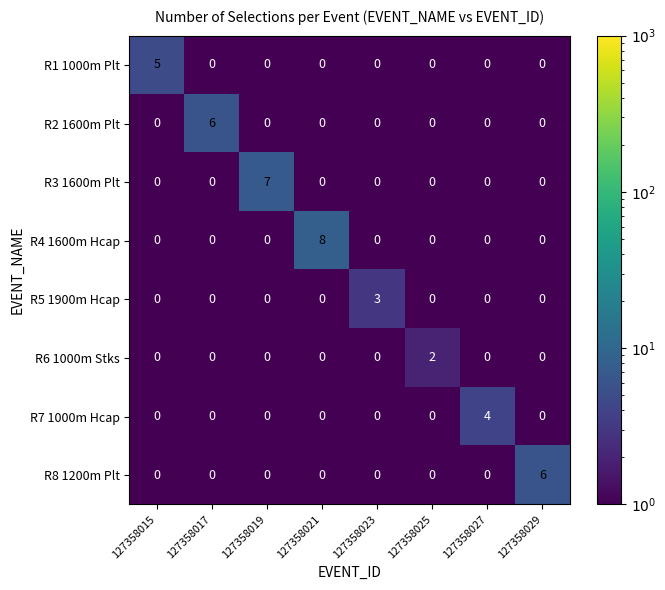

What is the difference between the maximum and second lowest values in the R8 1200m Plt series?

6